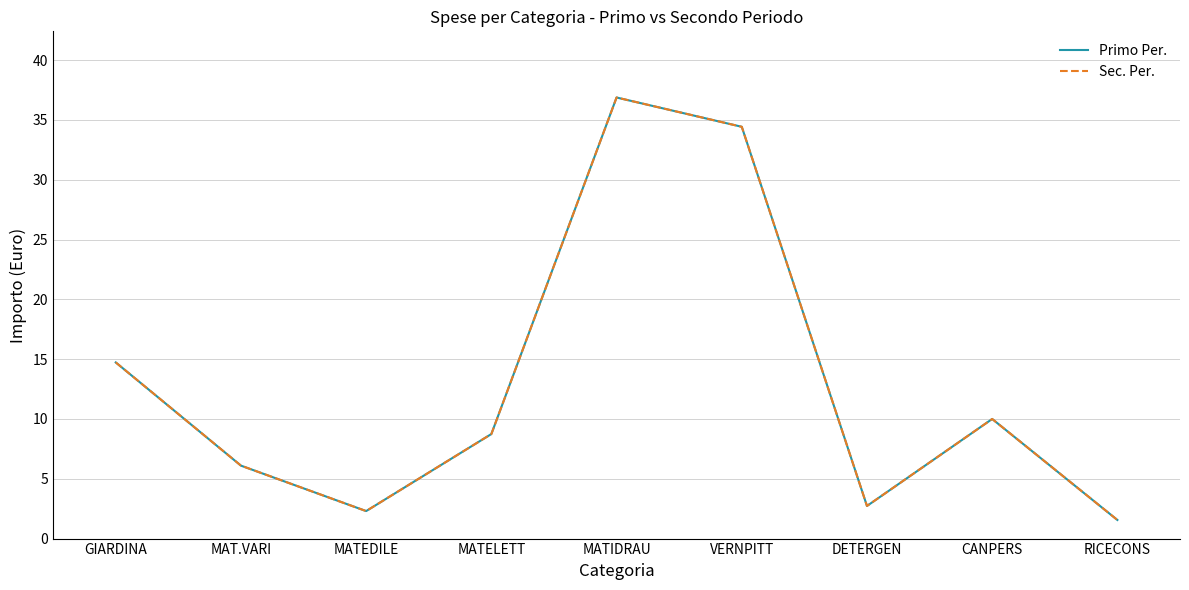

Does the chart display data point markers on the line(s)?

No